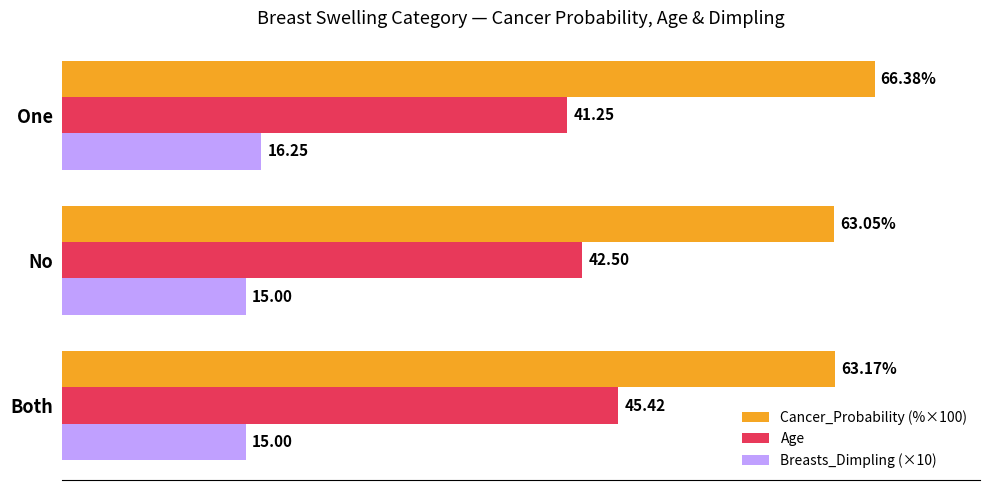

Which series changed the most between No and One?

Cancer_Probability (%×100)